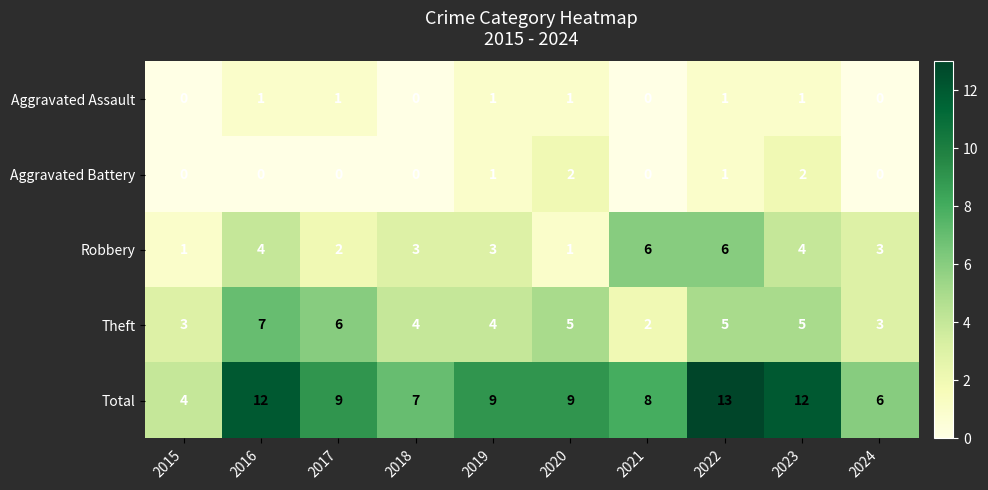

True or false: Robbery has a value of 3 at 2024.

True